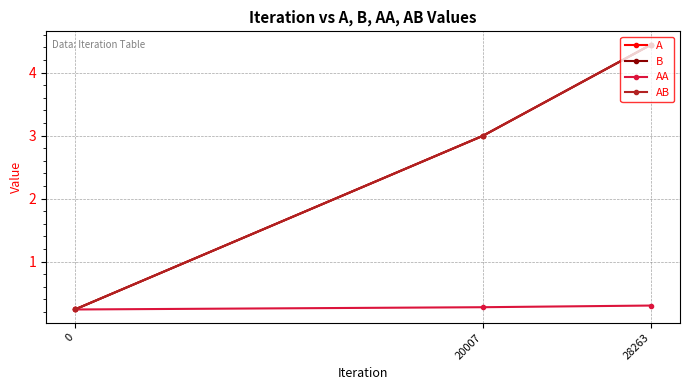

Is it true that AB equals 7.8 at 28263?

False